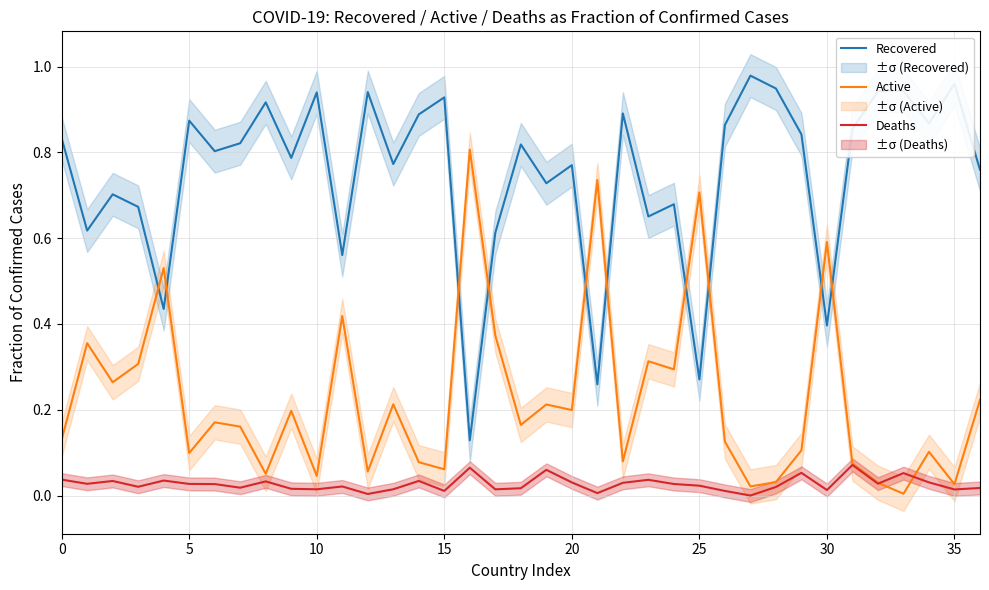

Is it true that Recovered equals 0.2 at 25?

False